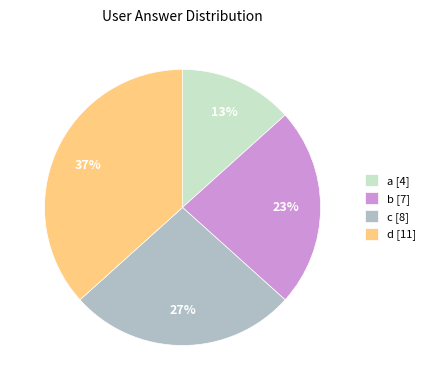

The b [7] slice represents 23% of the pie. True or false?

True